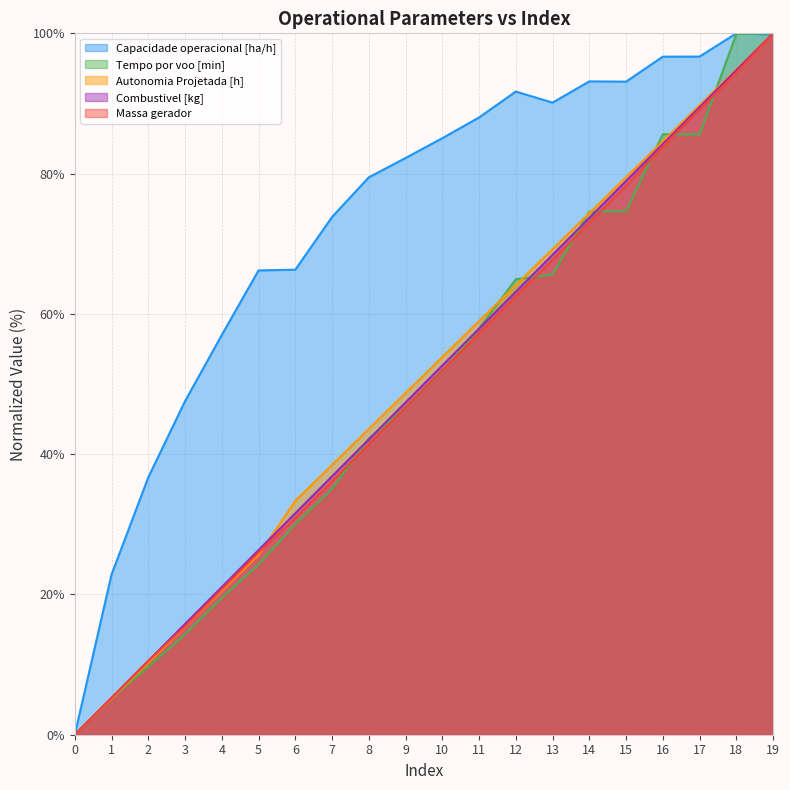

How many interior local valleys does the Capacidade operacional [ha/h] series have?

2